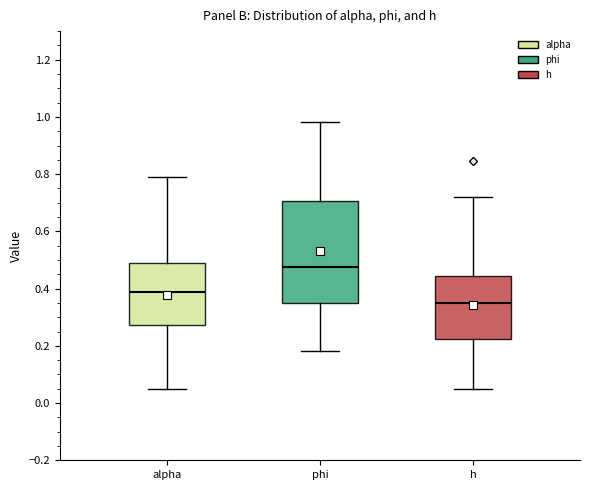

Which box is the tallest, from its lower edge to its upper edge?

phi